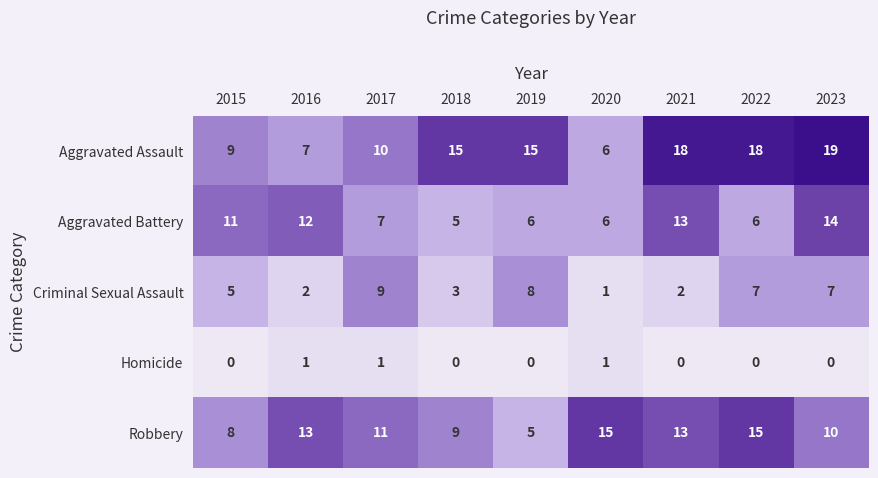

What is the average value of the Aggravated Battery series?

9